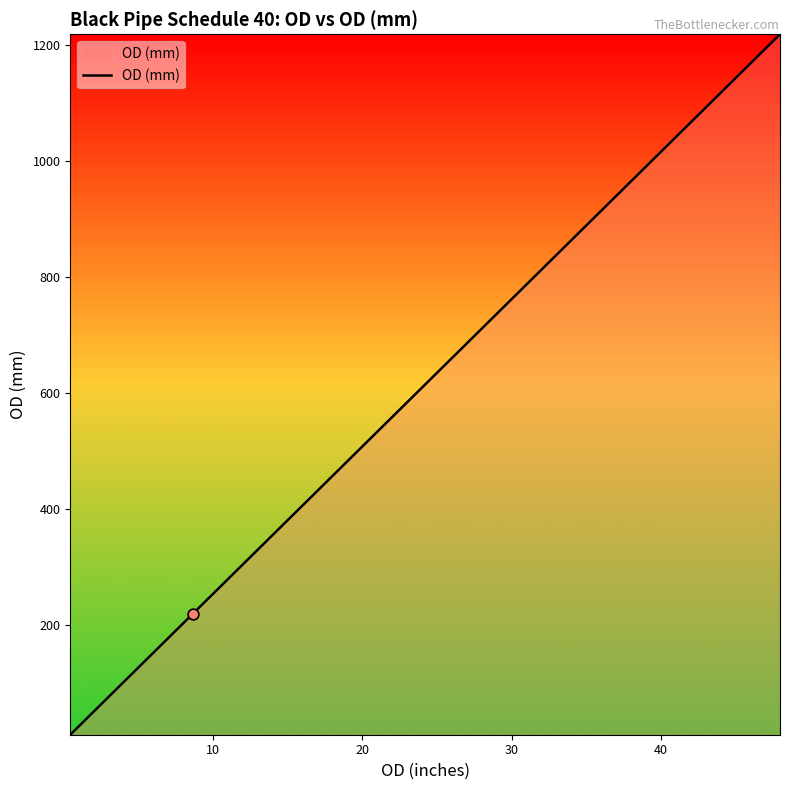

What is the greatest value displayed?

1219.2